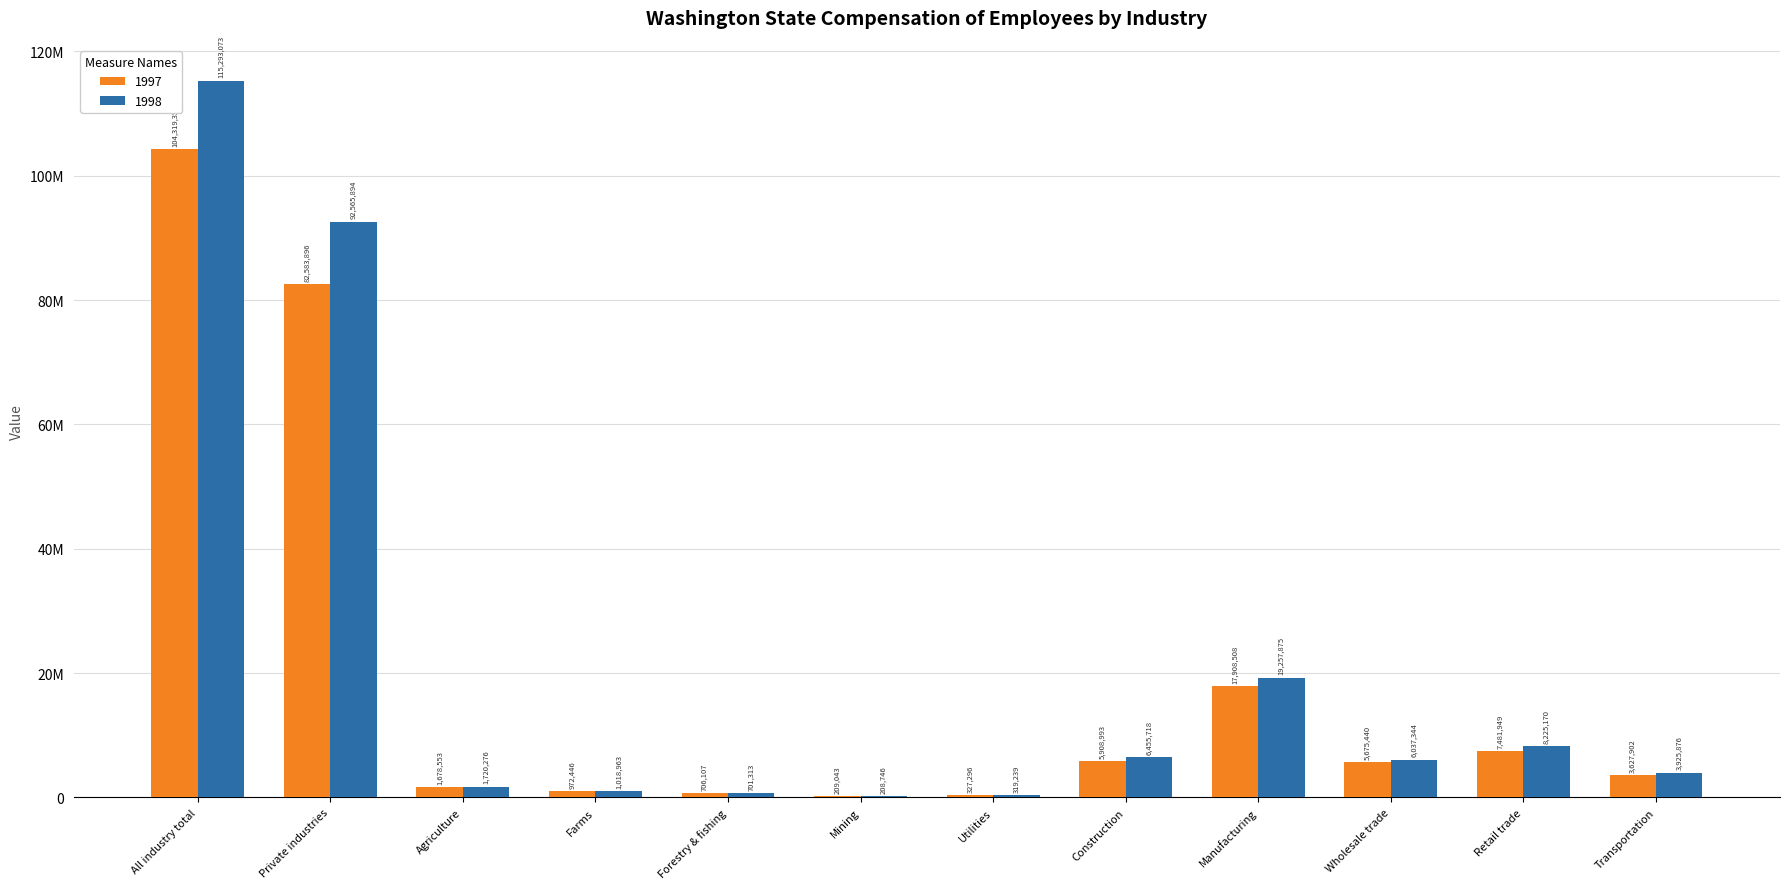

What is the approximate value of 1997 at Forestry & fishing, to the nearest 10?

706110